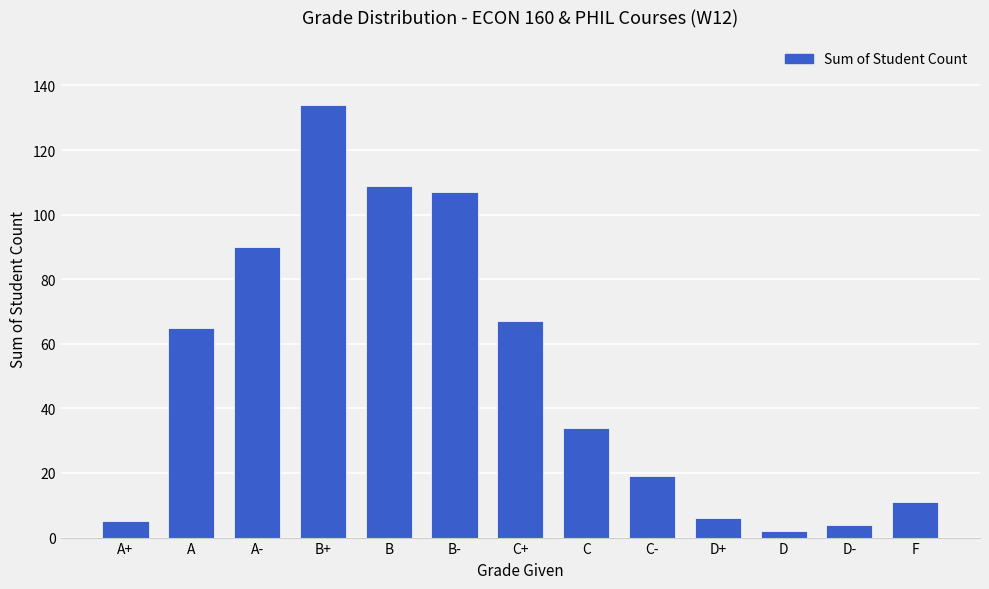

Which has a higher value, A or D?

A